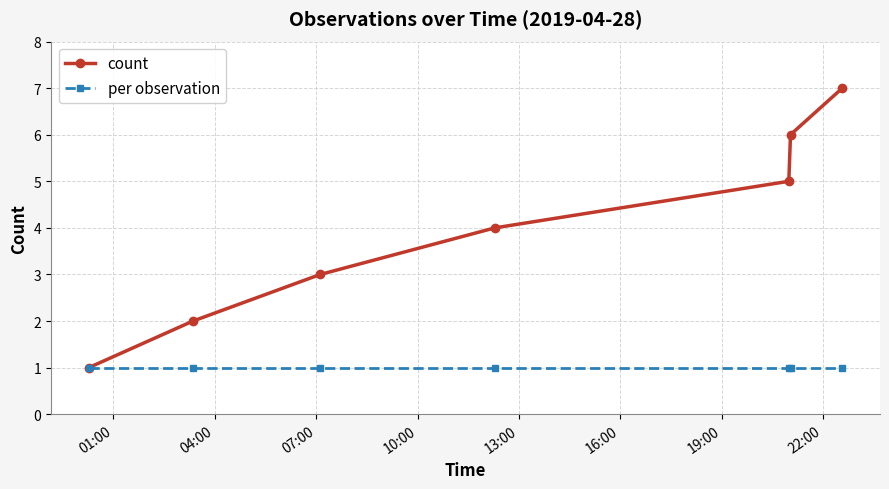

What is the sum of all per observation values?

7